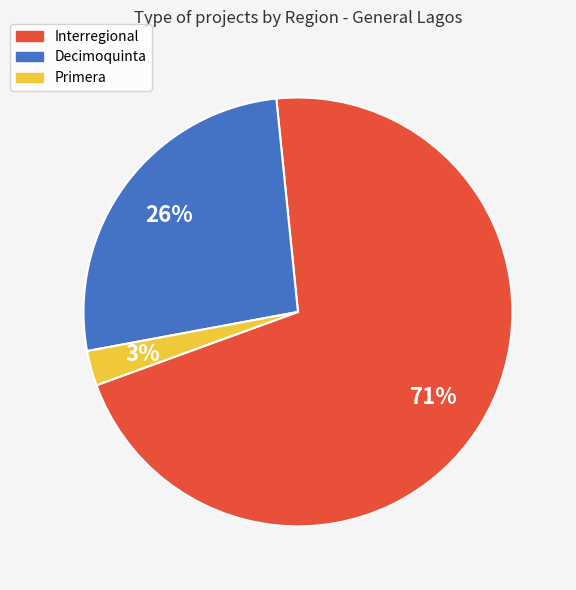

To the nearest percent, what is the average slice percentage?

33%